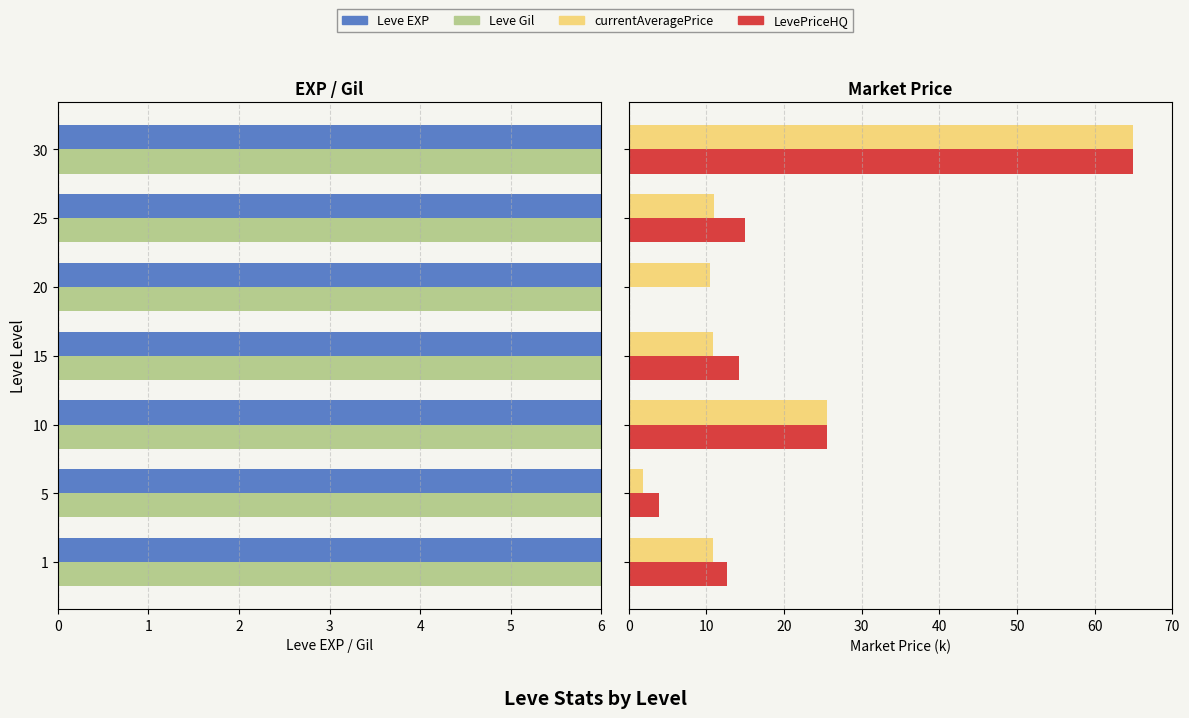

True or false: Leve EXP has a value of -180.9 at 30.

False